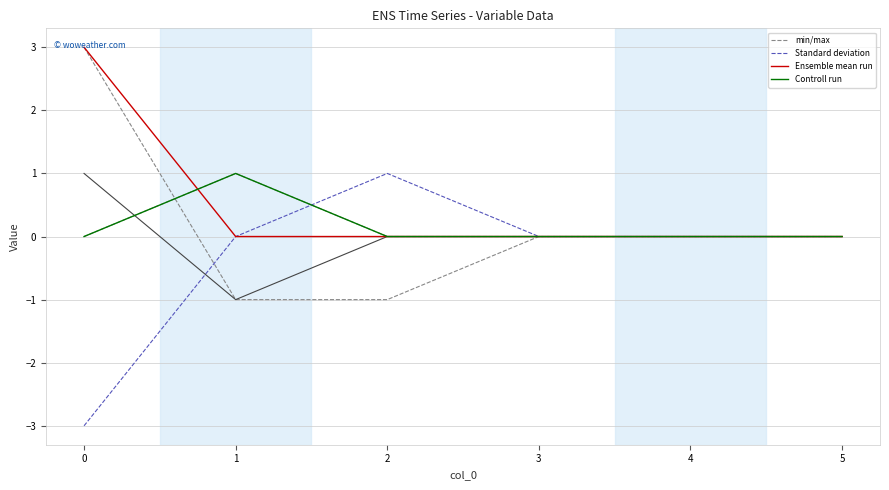

True or false: Controll run has a value of 0 at 2.

True